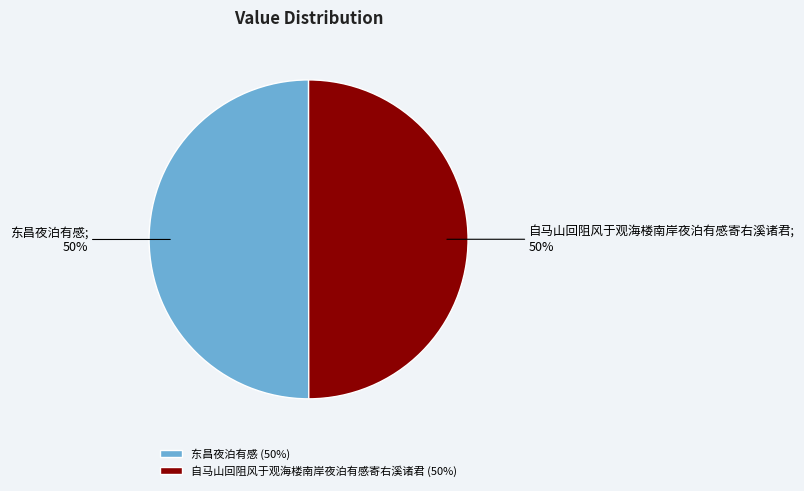

The 东昌夜泊有感 (50%) slice represents 38% of the pie. True or false?

False